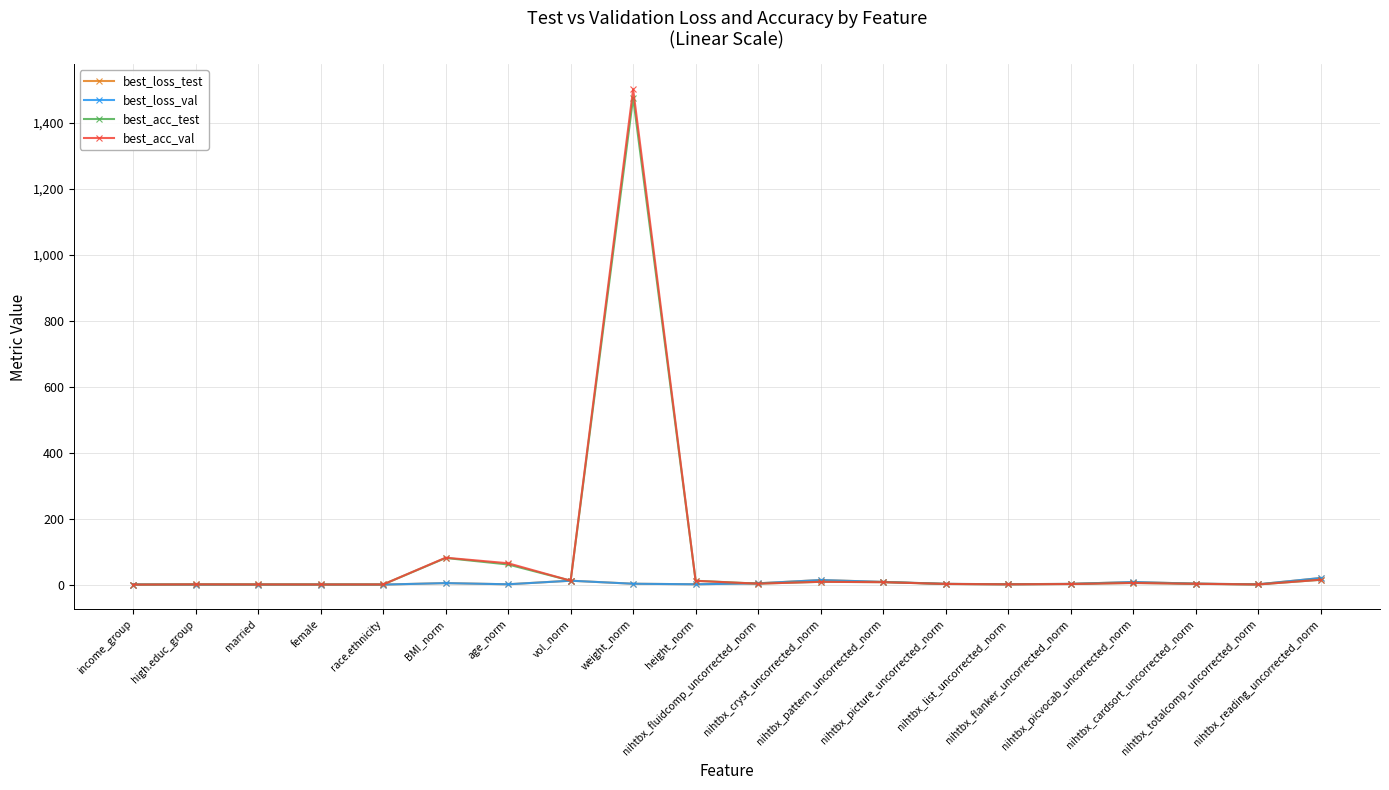

Which series has the largest range (max minus min)?

best_acc_val